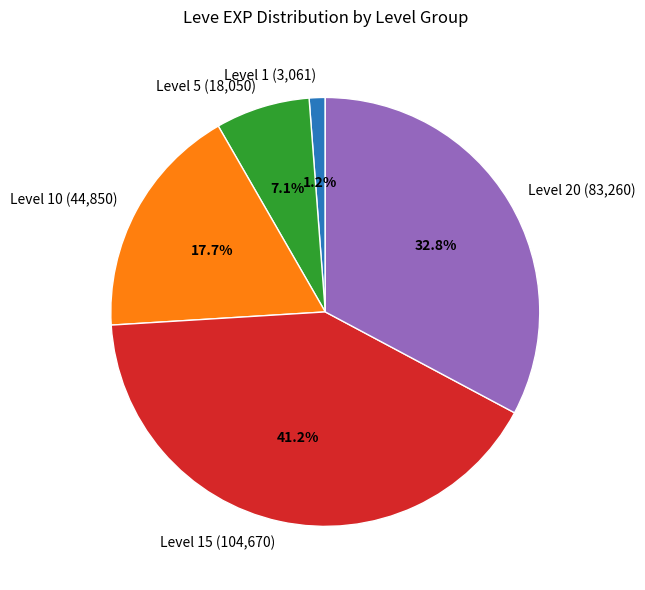

What percentage is NOT represented by Level 15 (104,670)?

58.8%